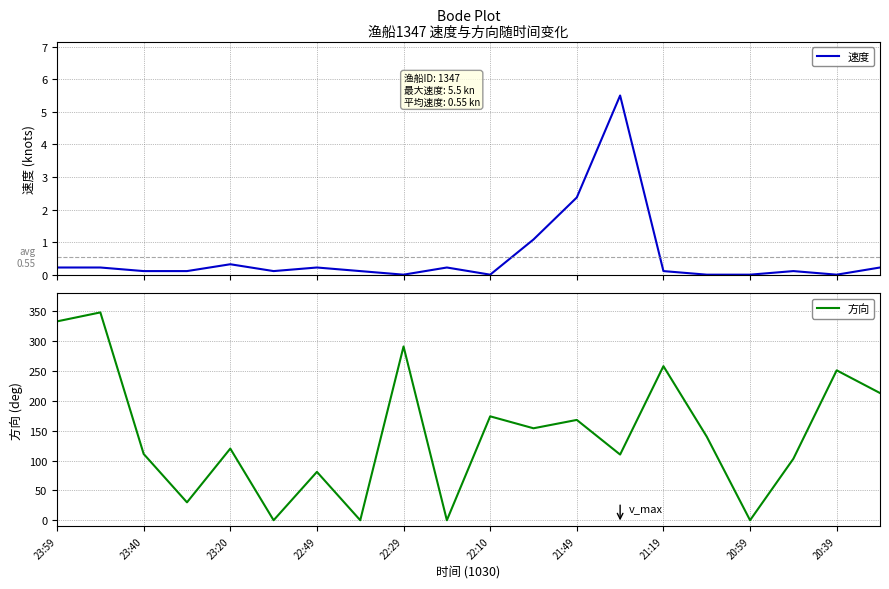

What is the highest value of the 速度 series?

5.5